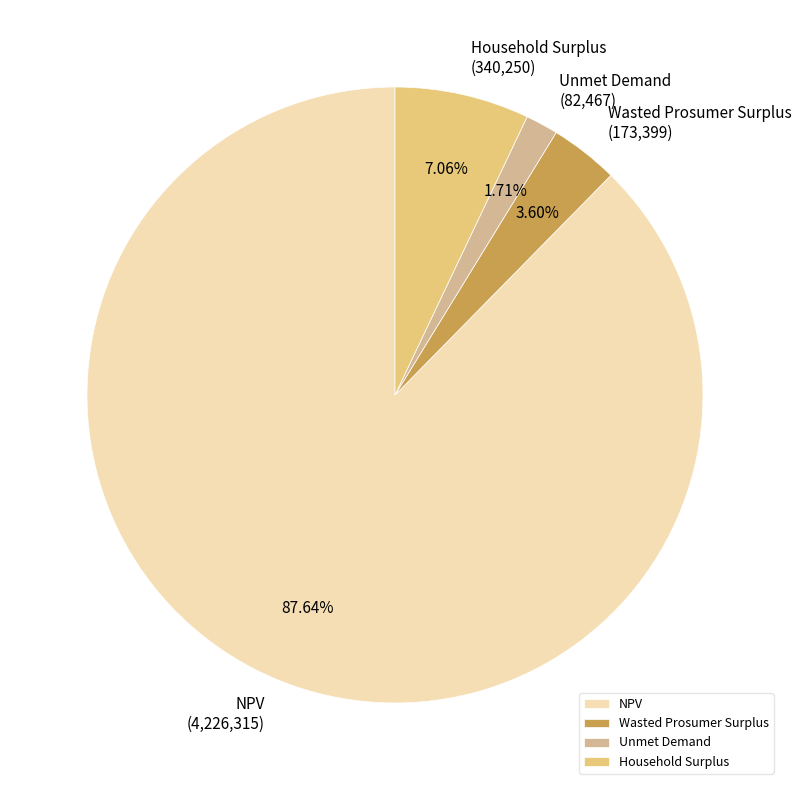

Is there a majority slice in this chart?

Yes